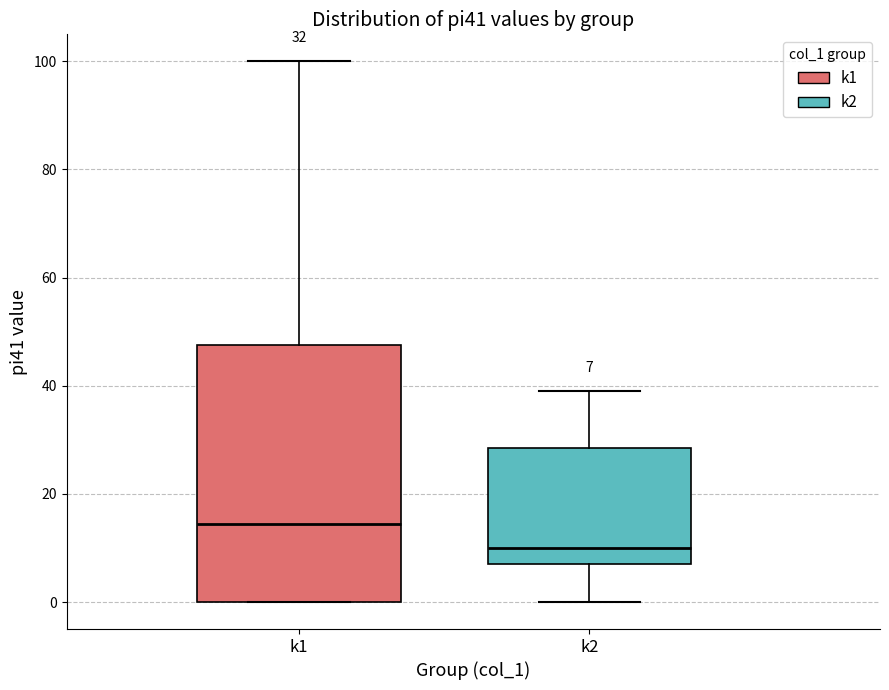

Which box's median line is the lowest?

k2